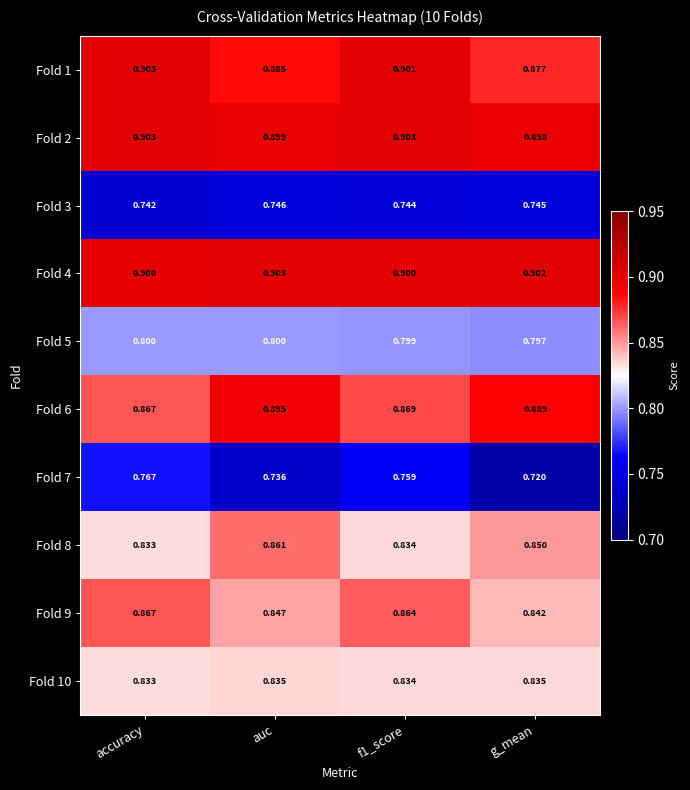

At which category is the sum across all series the highest?

accuracy